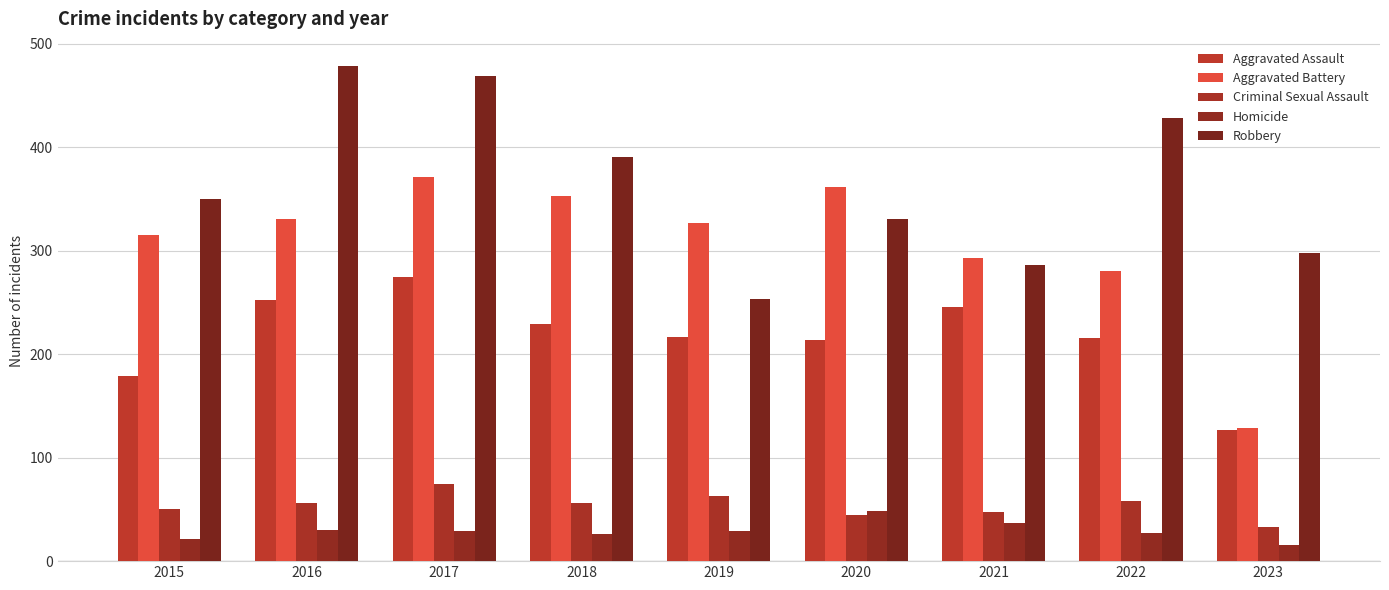

How many data points in Aggravated Assault are less than 217?

4